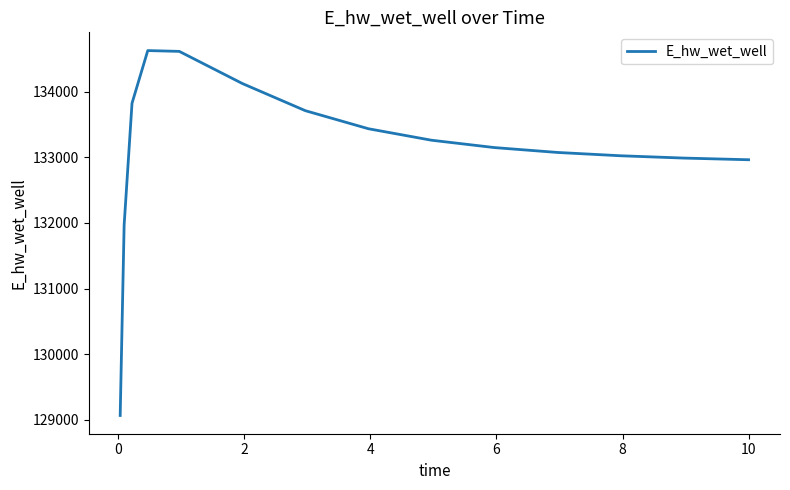

What is the smallest value displayed?

129068.7